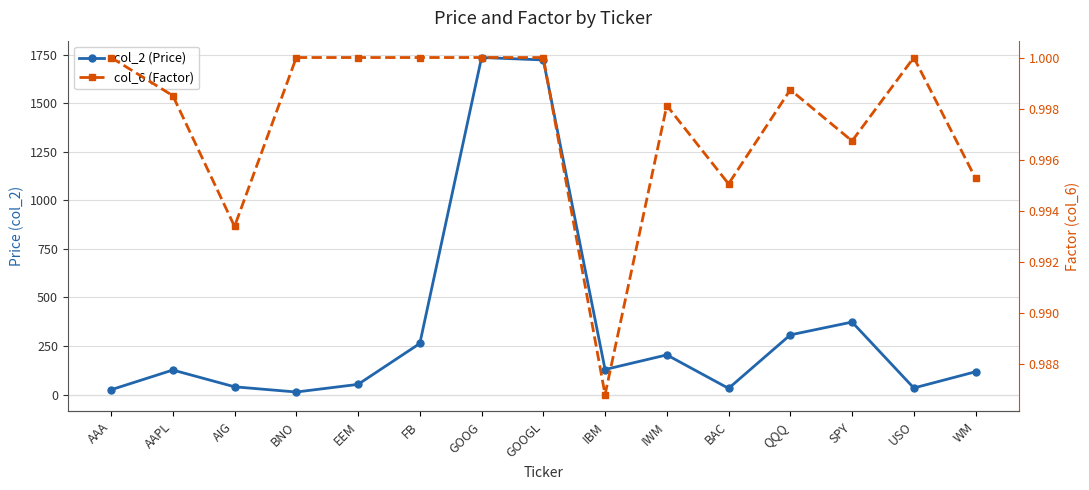

True or false: col_6 (Factor) and col_2 (Price) intersect in this chart.

False